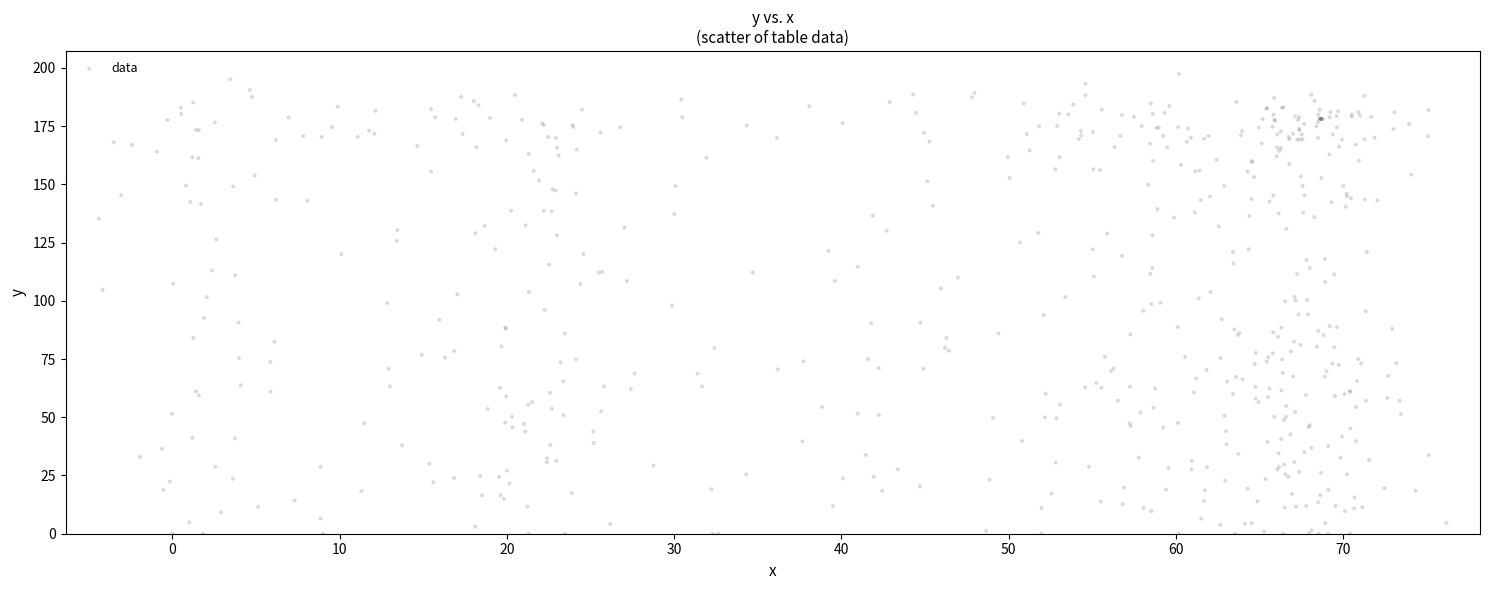

What is the range of X values (max minus min)?

80.6